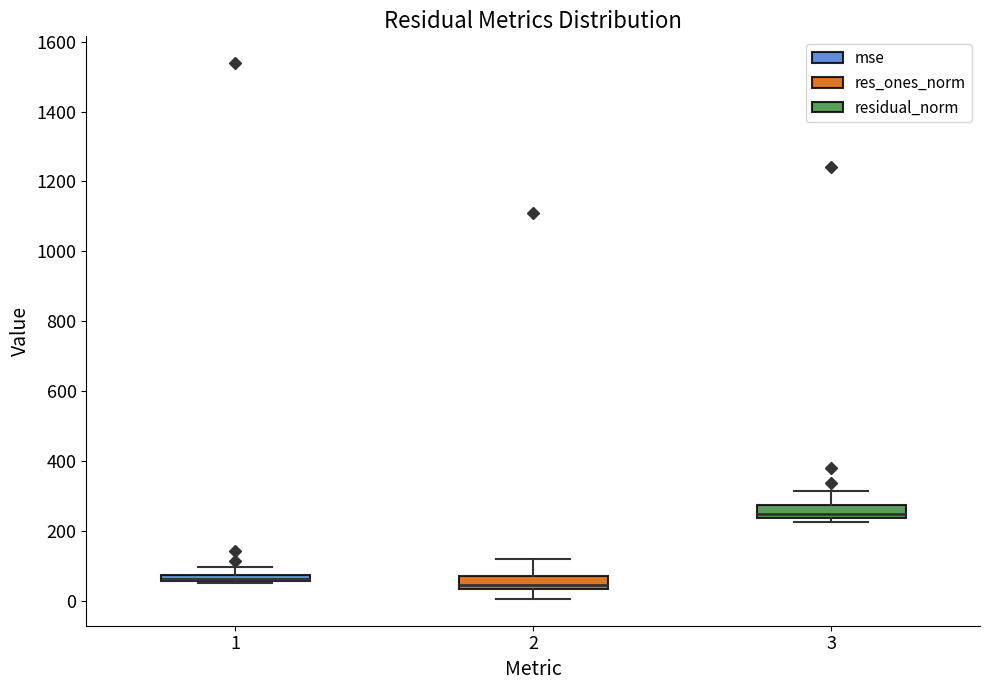

Where is the upper edge of the box at x = 1 on the y-axis? The values are not printed on the chart, so give them approximately, as read against the axis.

80